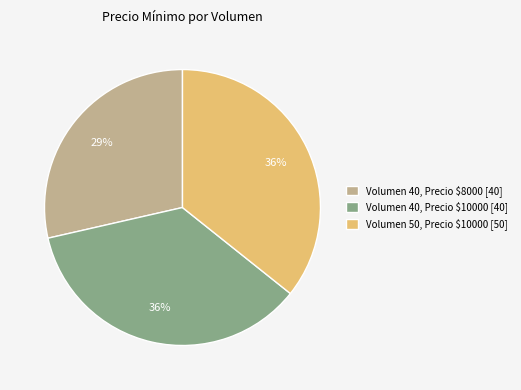

Is there a majority slice in this chart?

No